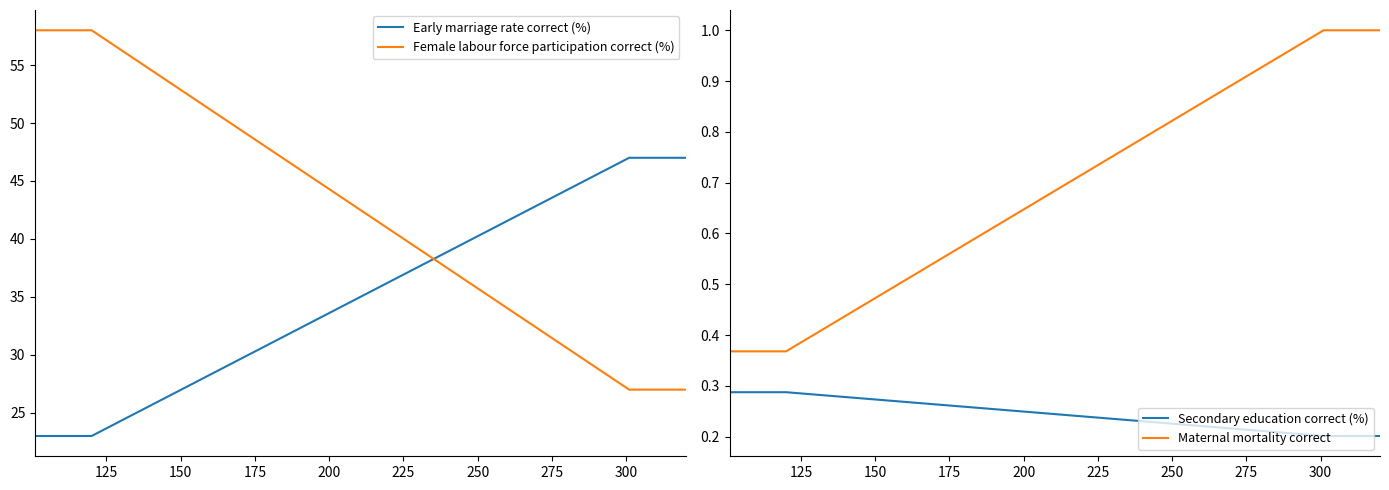

True or false: Maternal mortality correct and Secondary education correct (%) cross at least once.

False